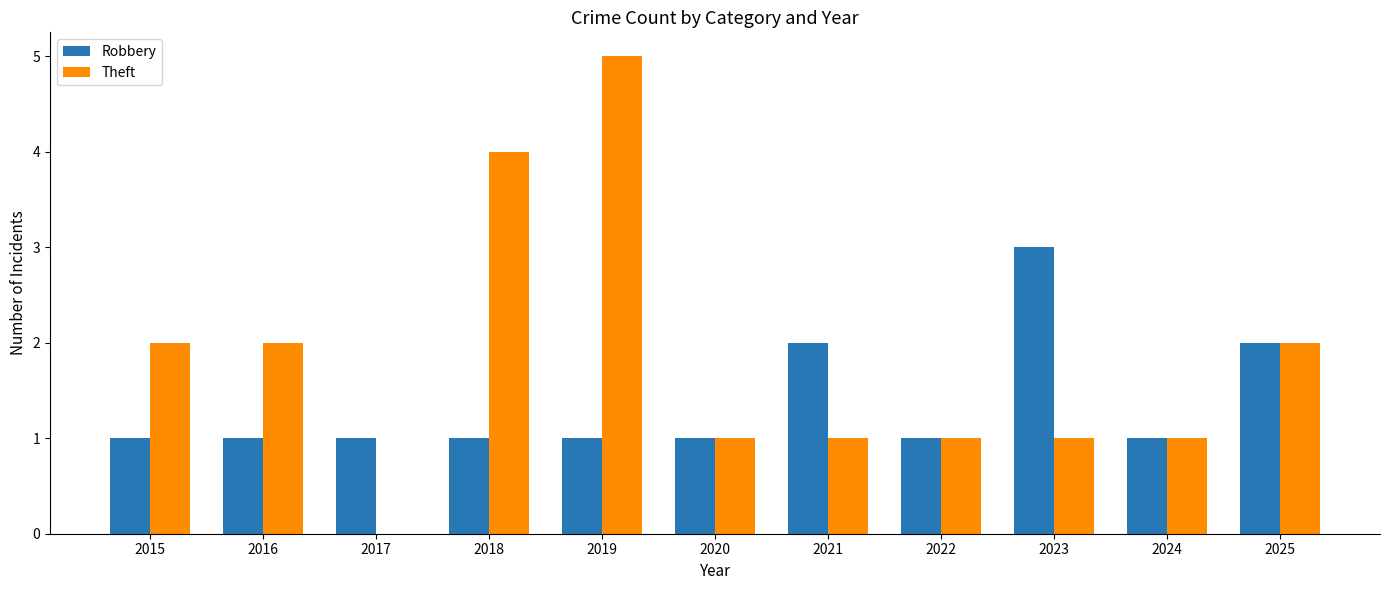

What is the greatest value displayed?

5